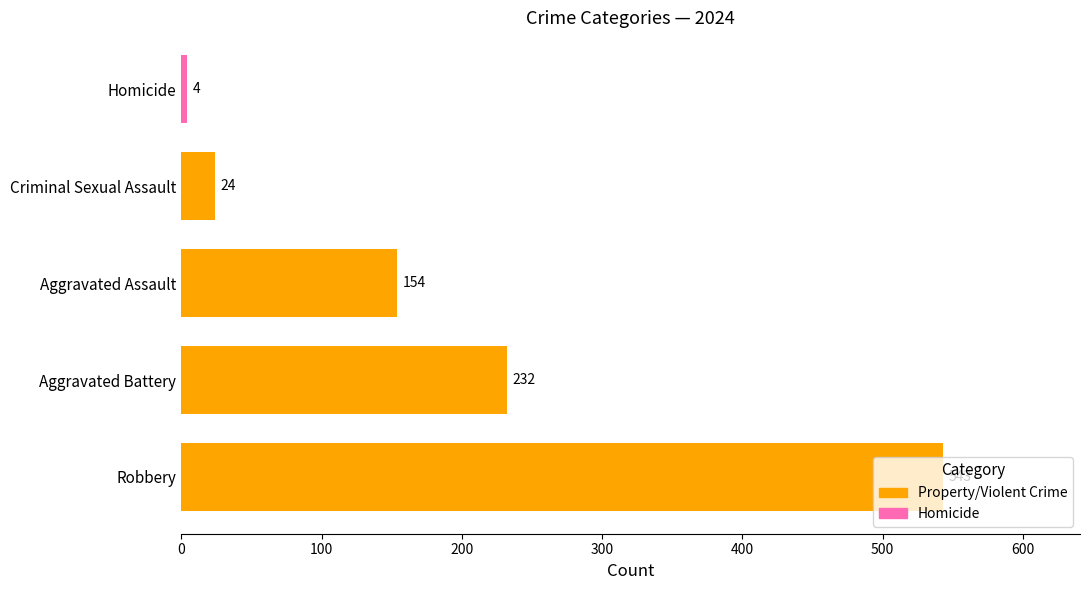

Which has a higher value, Robbery or Homicide?

Robbery